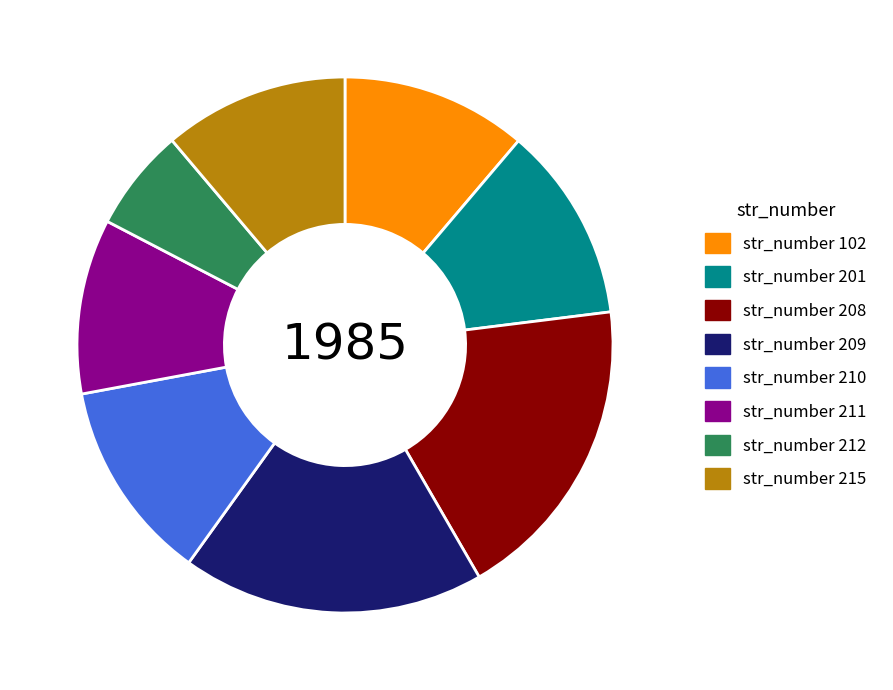

Which slice is the smallest?

str_number 212